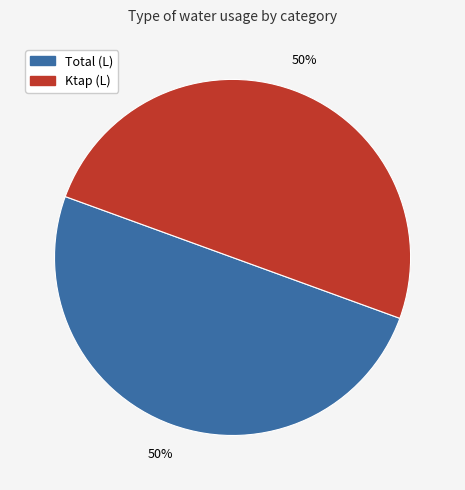

How many slices are in this pie chart?

2